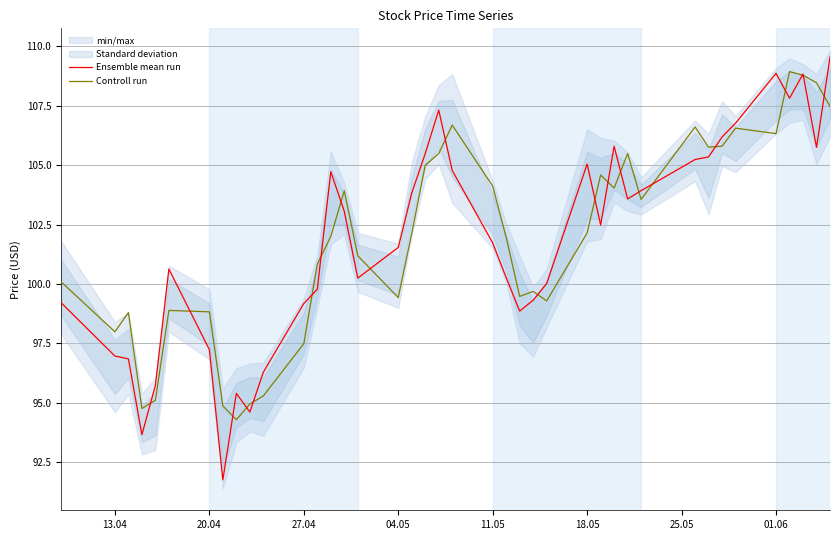

What is the maximum value for Ensemble mean run?

109.6